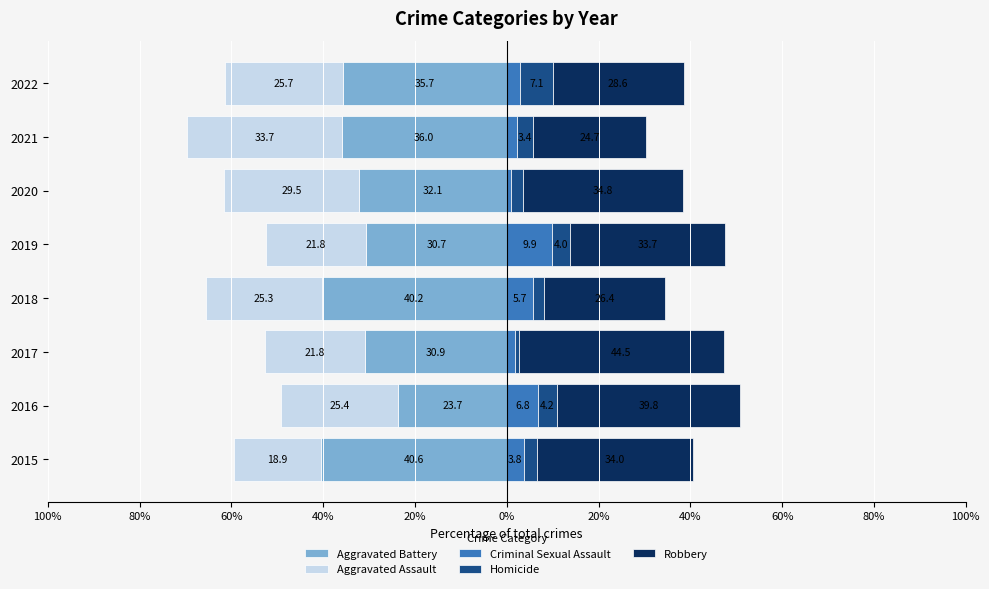

What are all the series names shown in the legend?

Aggravated Battery, Aggravated Assault, Criminal Sexual Assault, Homicide, Robbery